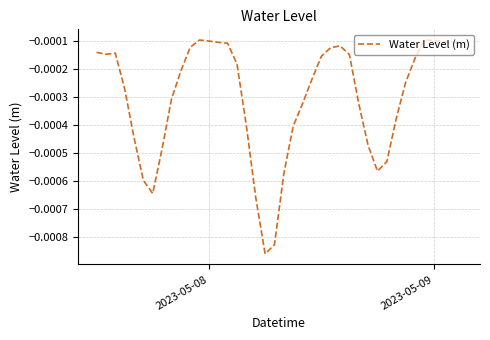

Does the chart have visible grid lines?

Yes